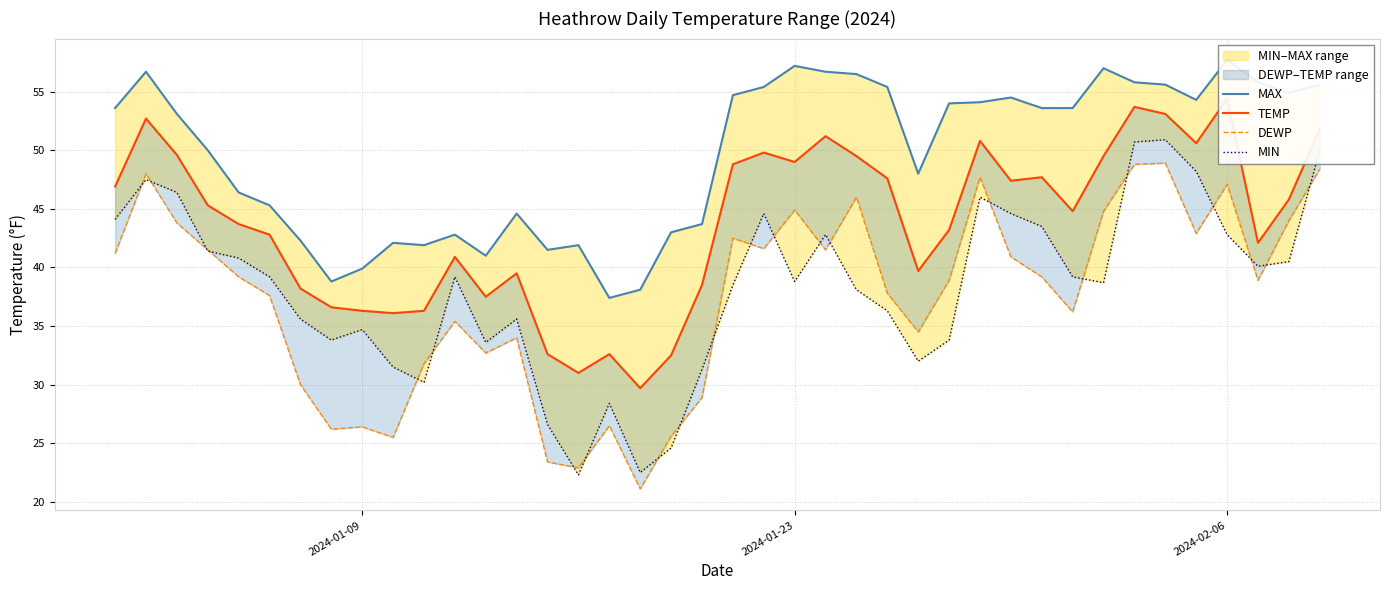

How many data points does each series have?

40